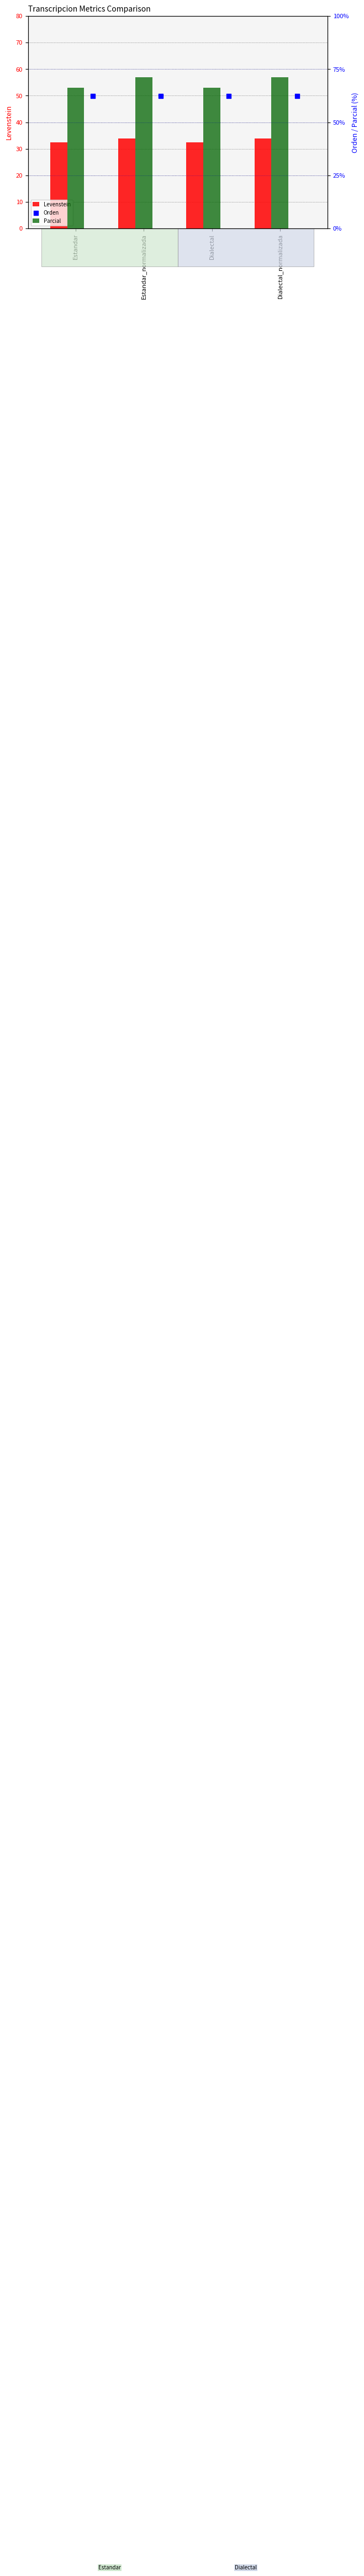

Which series contains the highest Y value?

Parcial